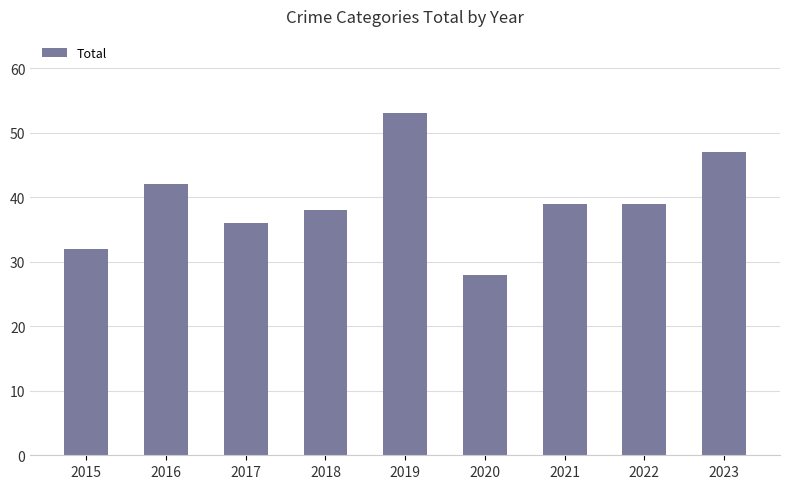

What is the value of the 9th bar from the left?

47